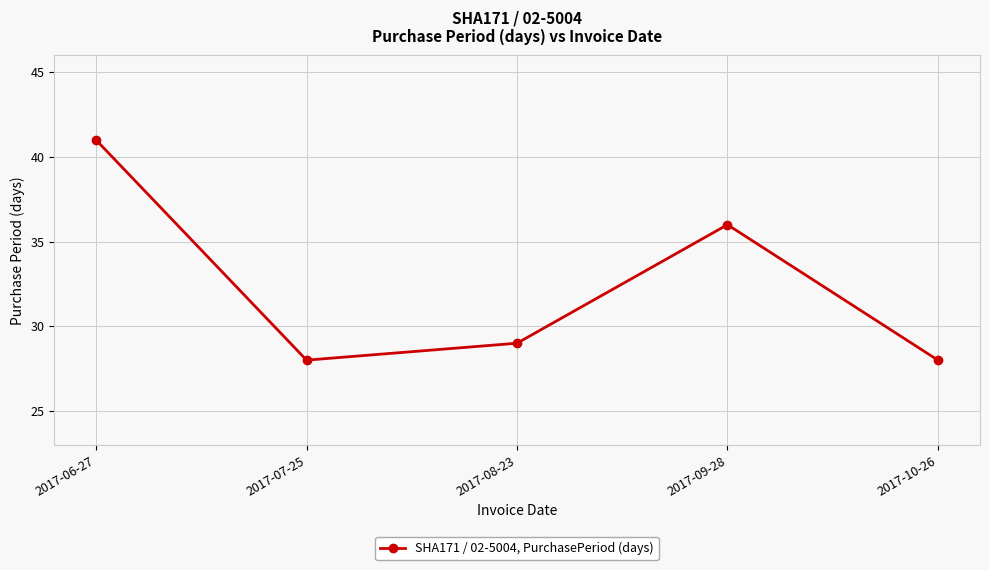

What is the label of the 3rd point from the left?

2017-08-23